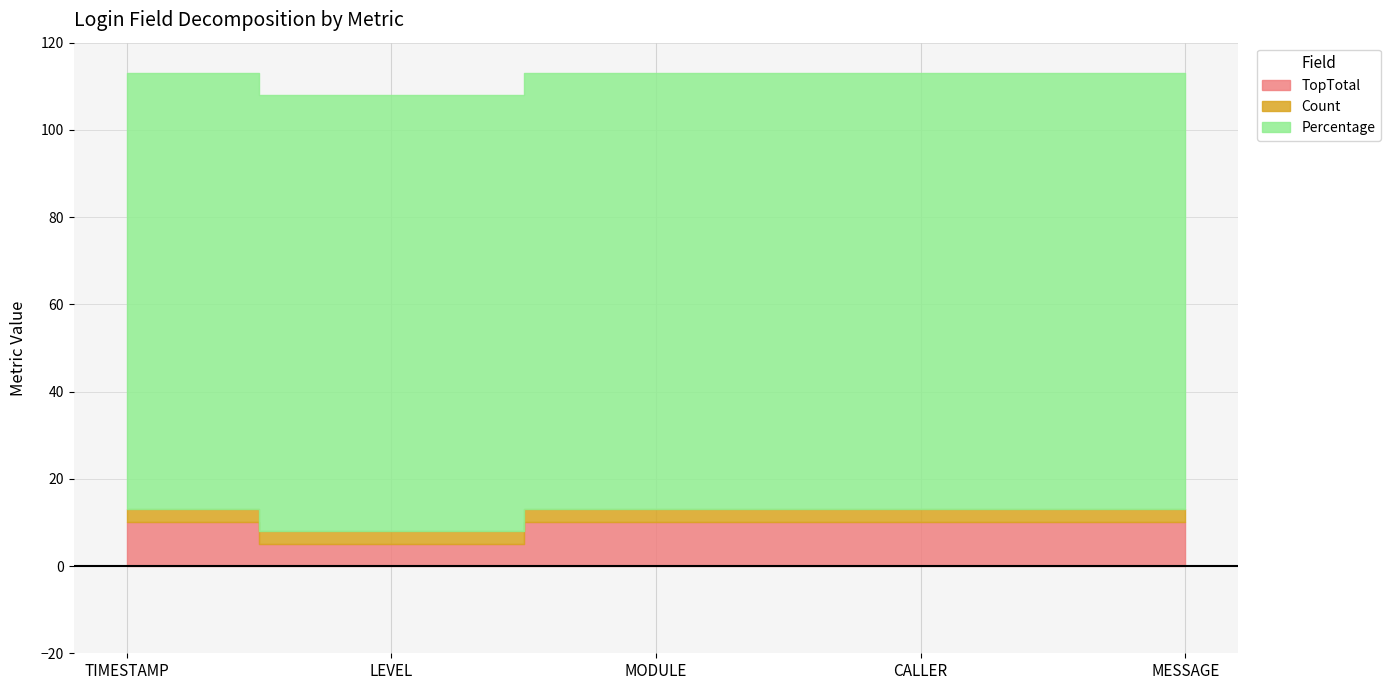

Where is Count nearest to the value 3?

TIMESTAMP